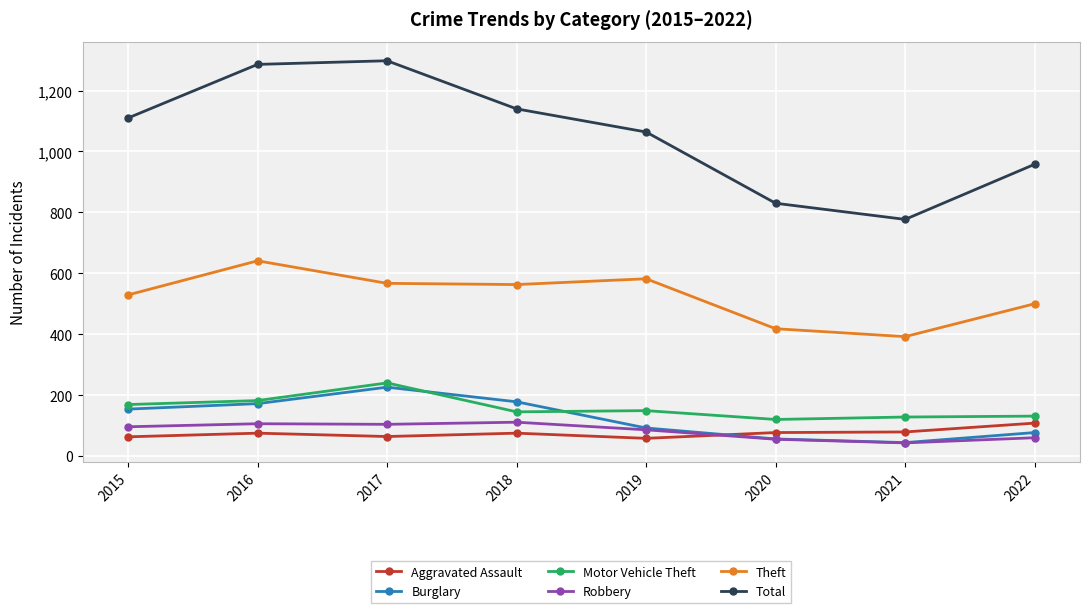

At which category does Burglary reach its first local valley?

2021